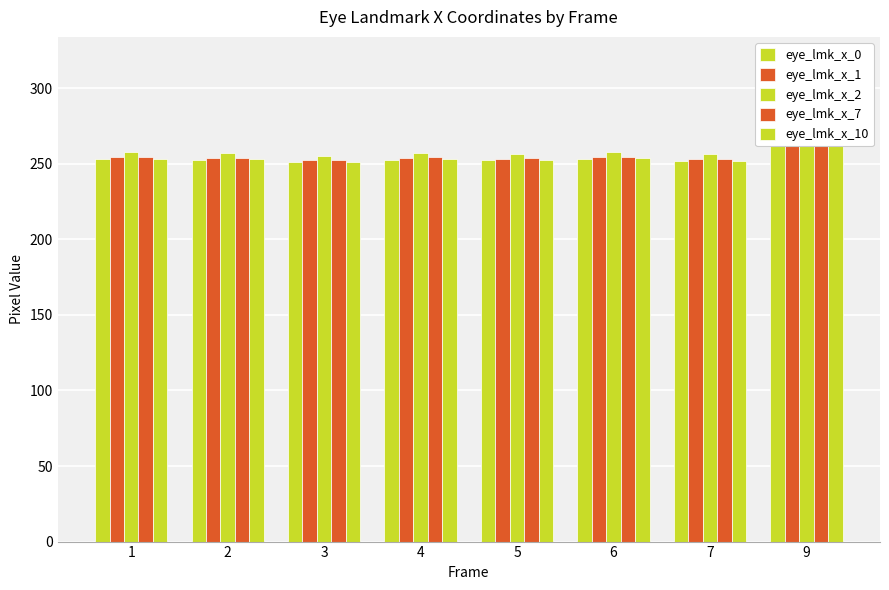

What are all the series names shown in the legend?

eye_lmk_x_0, eye_lmk_x_1, eye_lmk_x_2, eye_lmk_x_7, eye_lmk_x_10